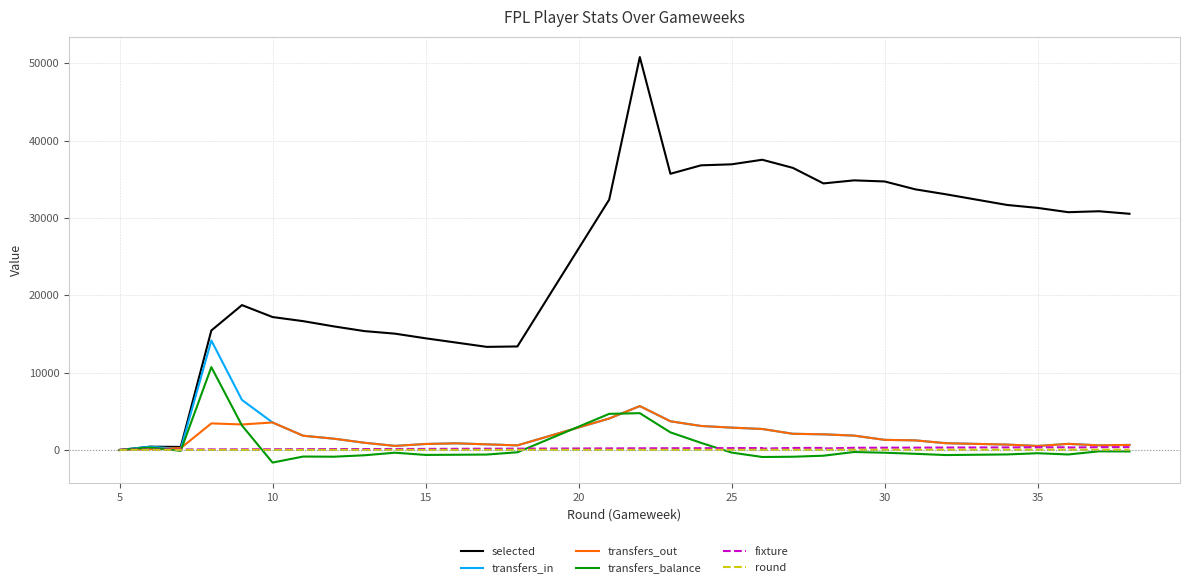

In selected, how many points are lower than both neighbors (excluding endpoints)?

3